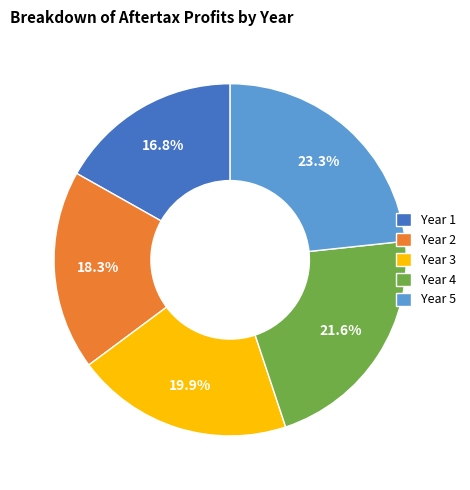

Count the number of slices in the pie.

5